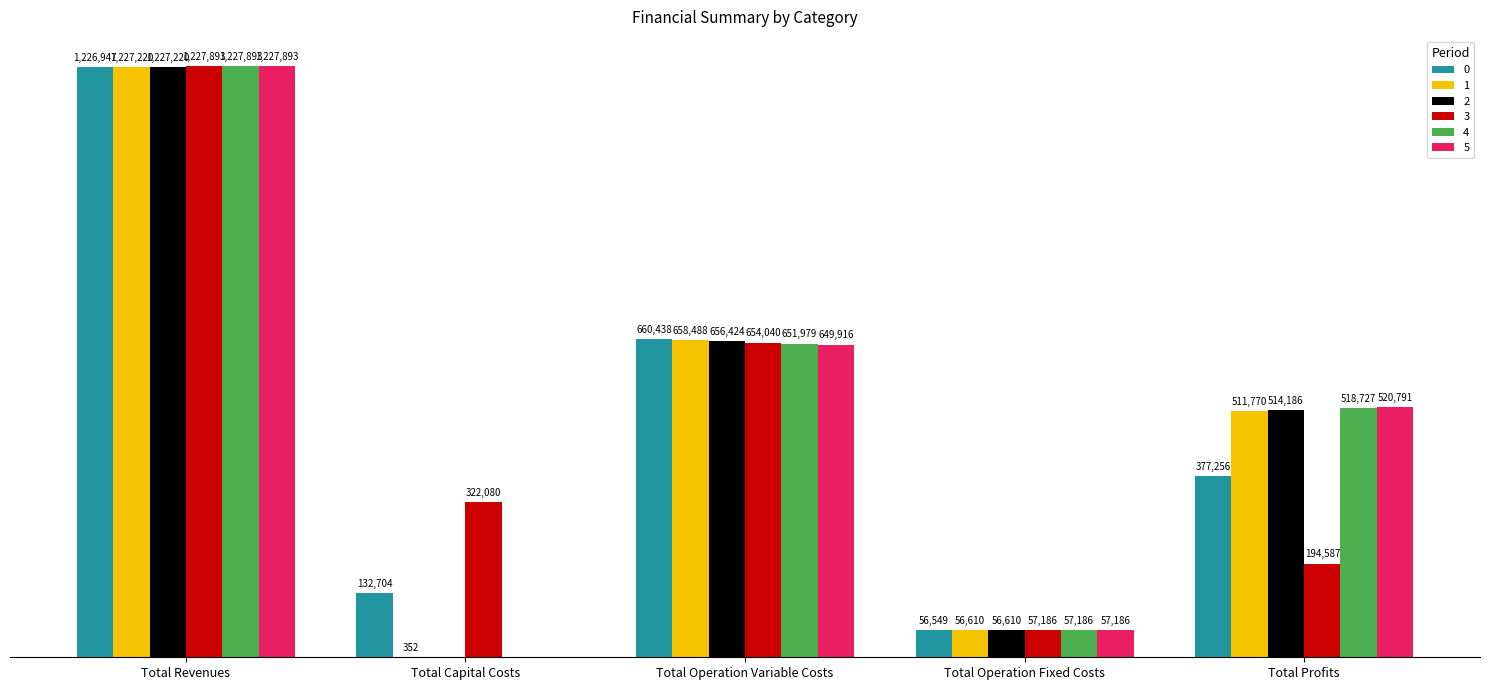

What are all the series names shown in the legend?

0, 1, 2, 3, 4, 5